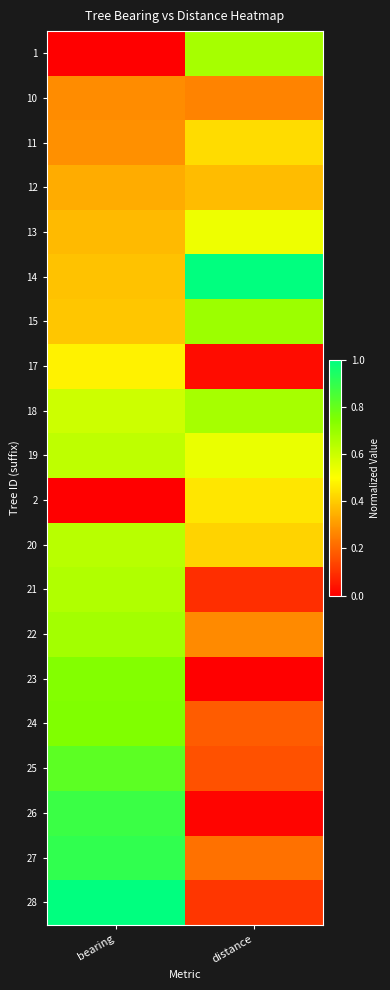

Which series has the largest total across all categories?

14